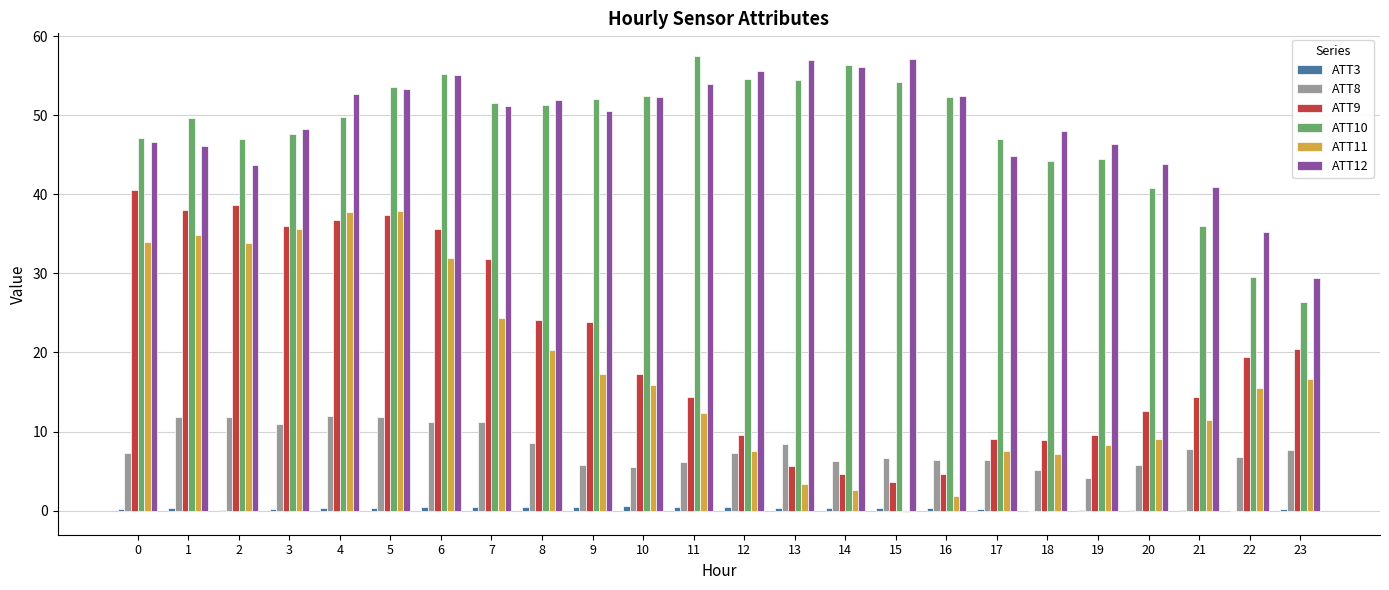

Which category has the highest value in the ATT10 series?

11